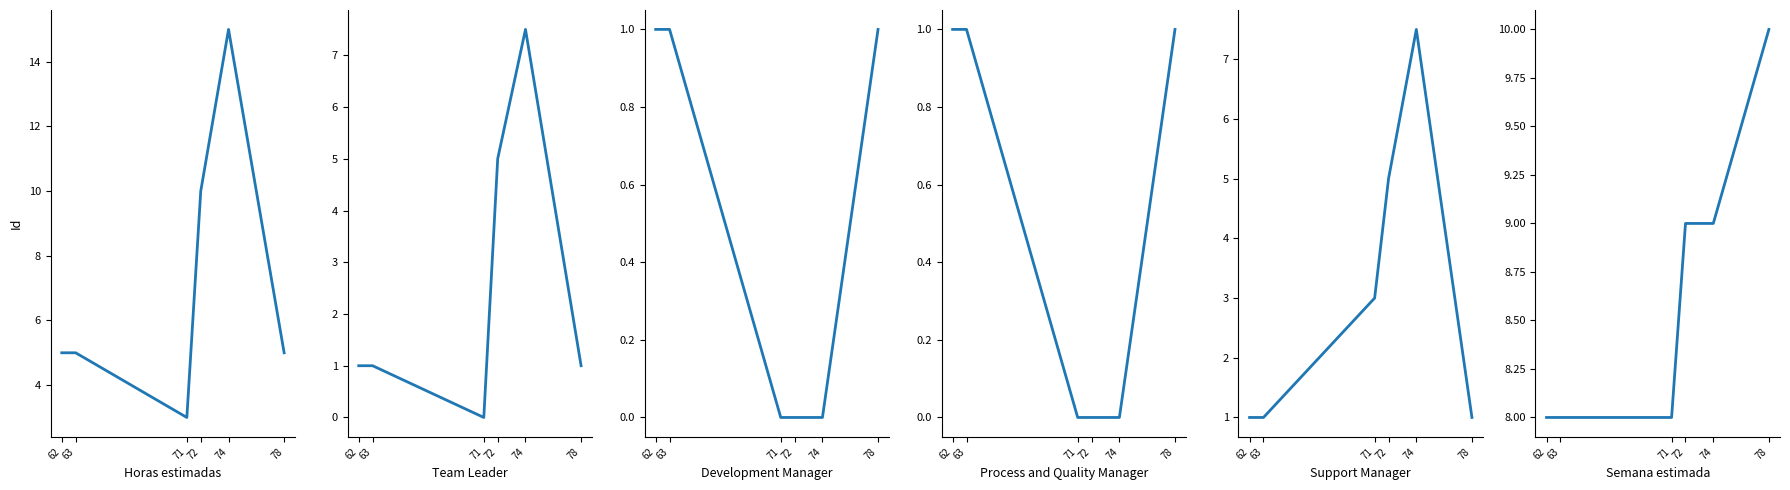

What is the difference between the maximum and minimum values in the Horas estimadas series?

12.0